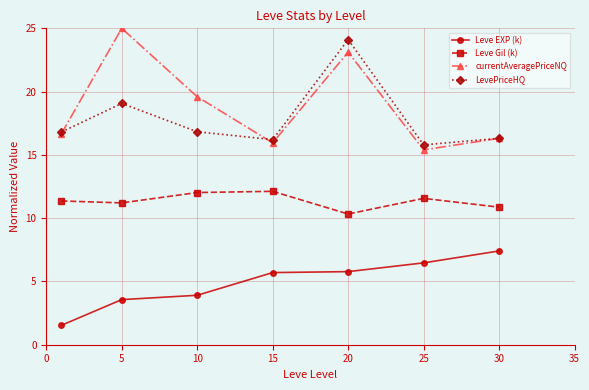

True or false: Leve Gil (k) has more than 1 interior local peaks.

True